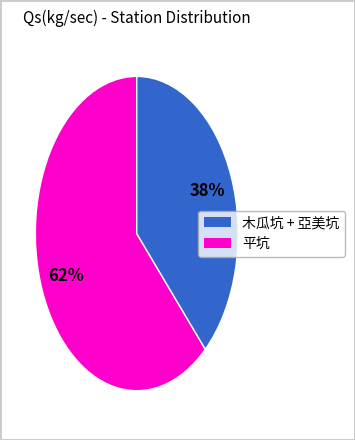

To the nearest percent, what is the average slice percentage?

50%